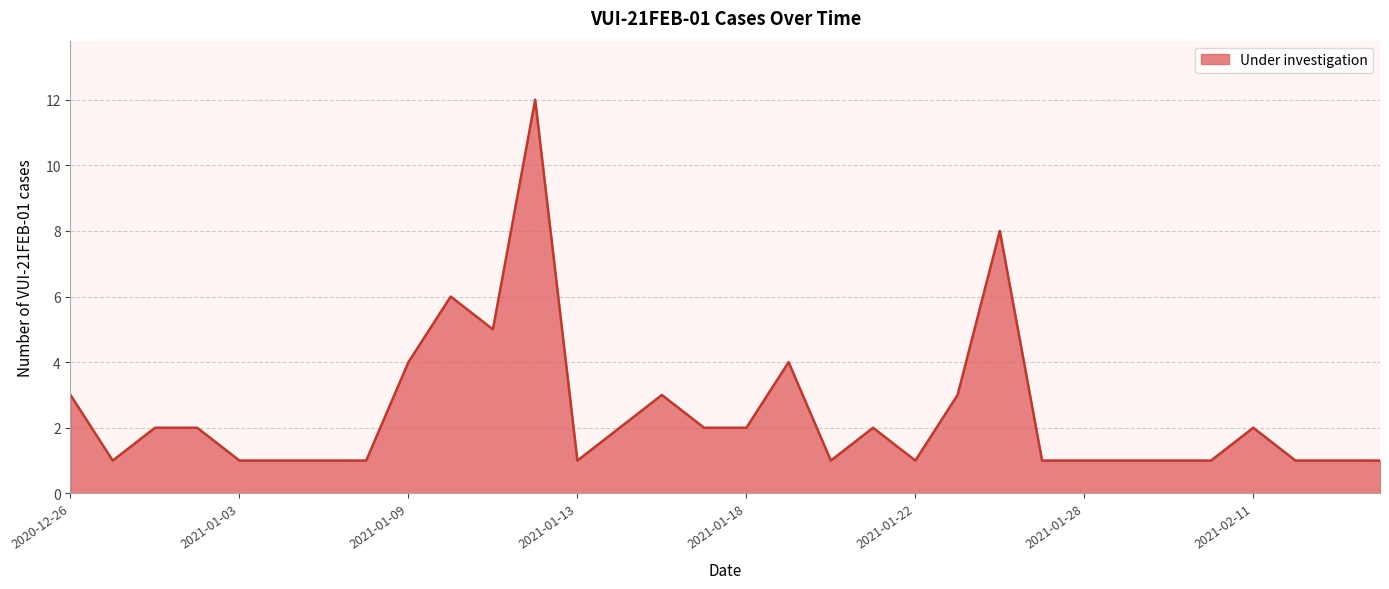

Reading left to right, extract all data points from this chart.

2020-12-26=3	2020-12-27=1	2020-12-28=2	2020-12-31=2	2021-01-03=1	2021-01-04=1	2021-01-05=1	2021-01-08=1	2021-01-09=4	2021-01-10=6	2021-01-11=5	2021-01-12=12	2021-01-13=1	2021-01-14=2	2021-01-15=3	2021-01-17=2	2021-01-18=2	2021-01-19=4	2021-01-20=1	2021-01-21=2	2021-01-22=1	2021-01-23=3	2021-01-25=8	2021-01-26=1	2021-01-28=1	2021-02-02=1	2021-02-05=1	2021-02-08=1	2021-02-11=2	2021-02-14=1	2021-02-18=1	2021-02-23=1